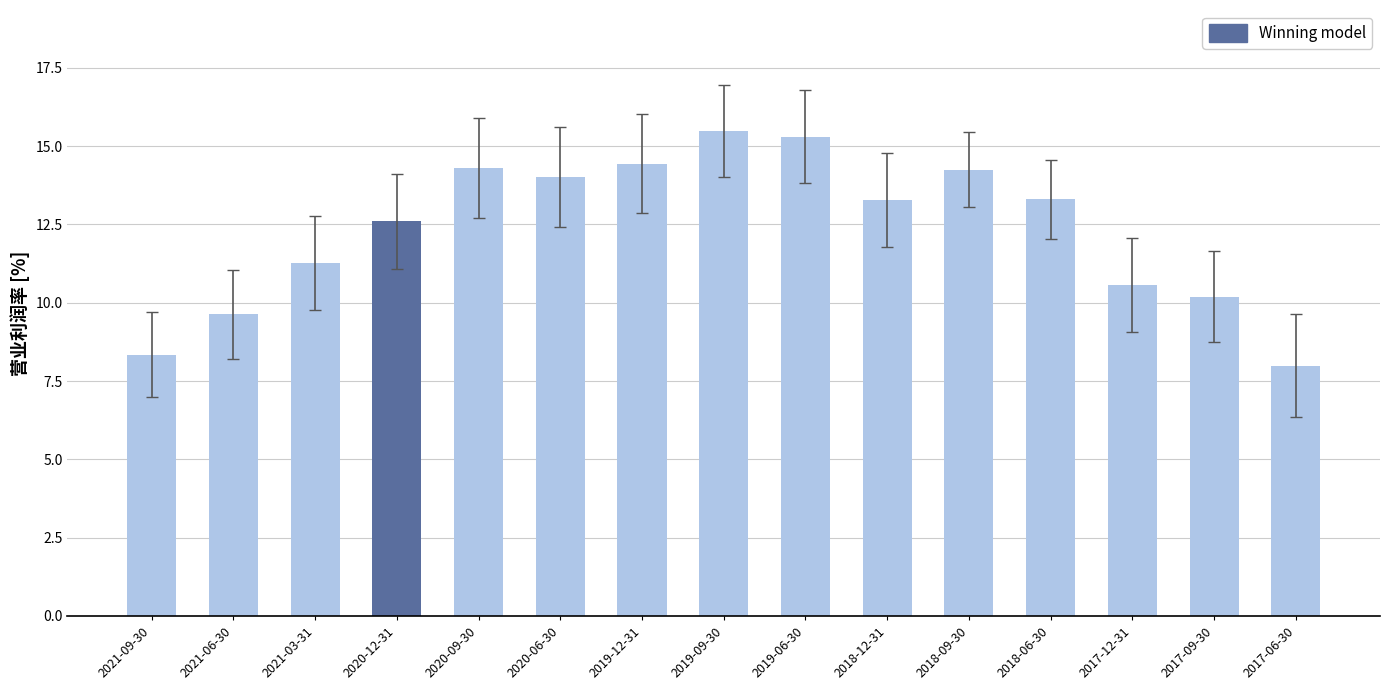

What position from the right is 2017-06-30?

1